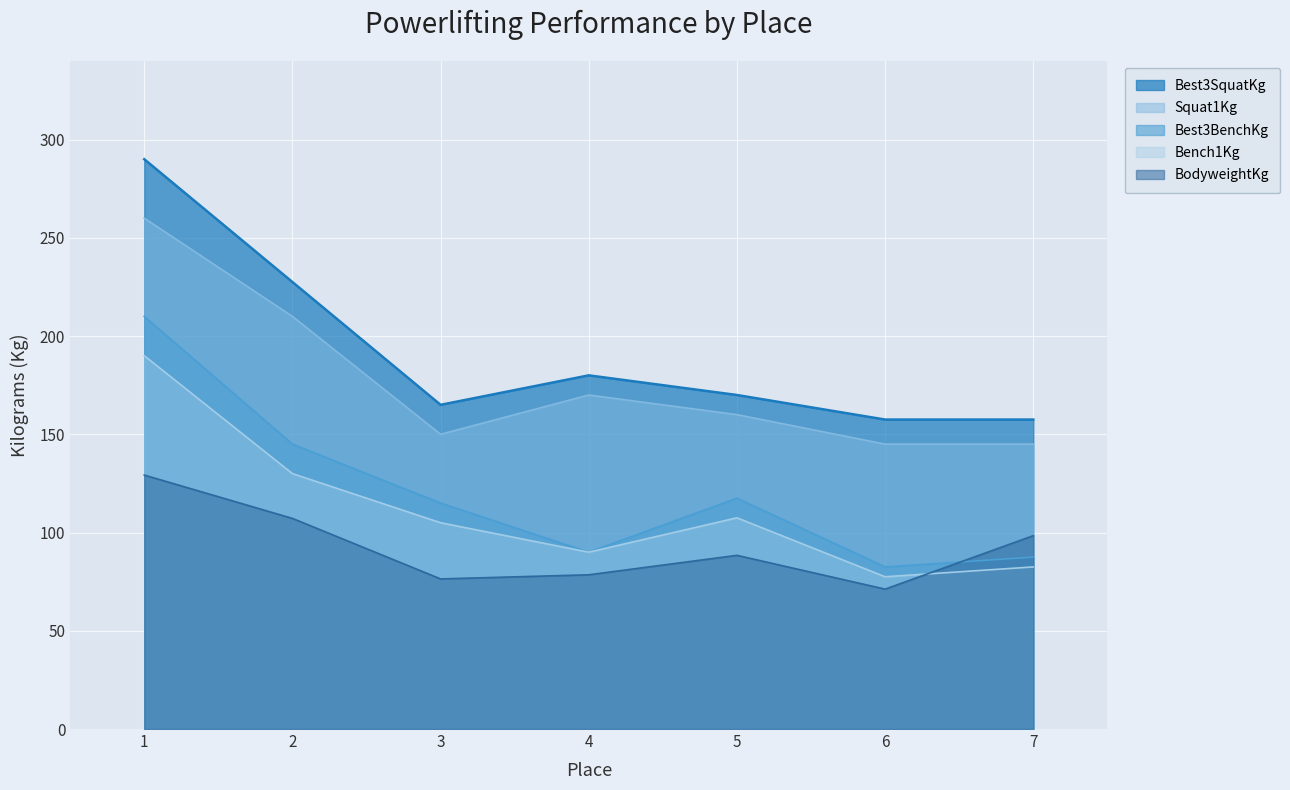

At which category does Bench1Kg reach its first local peak?

5